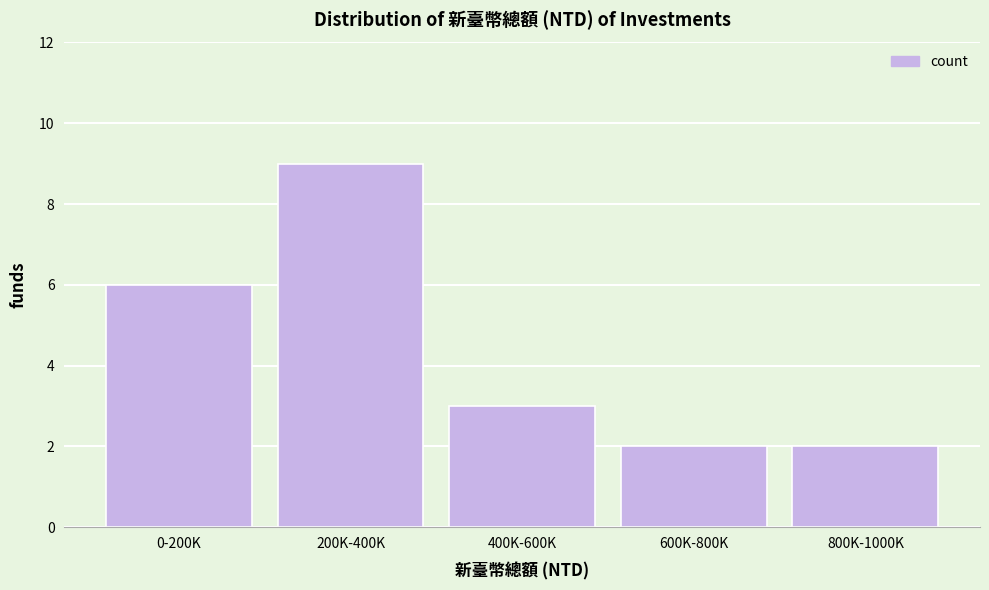

Reading left to right, transcribe all the data shown in this chart.

0-200K=6	200K-400K=9	400K-600K=3	600K-800K=2	800K-1000K=2